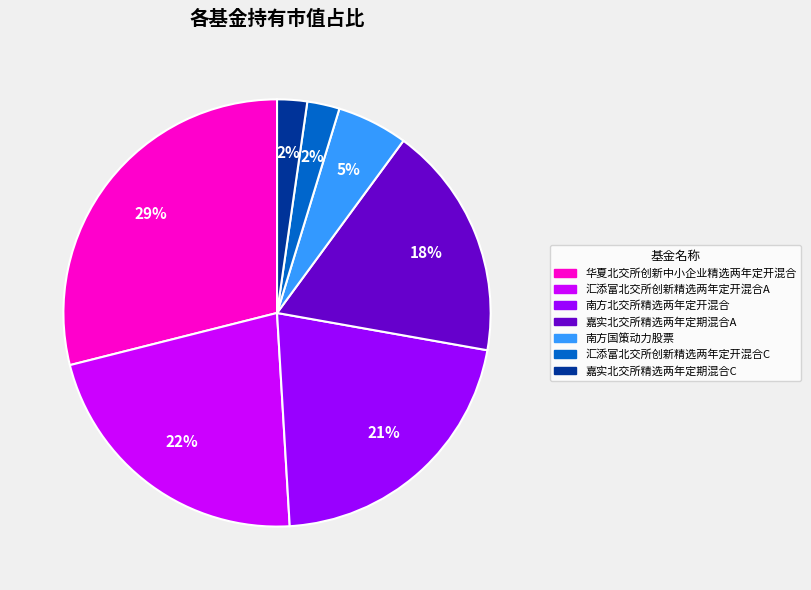

Is it true that 汇添富北交所创新精选两年定开混合A is 22% of the pie?

True